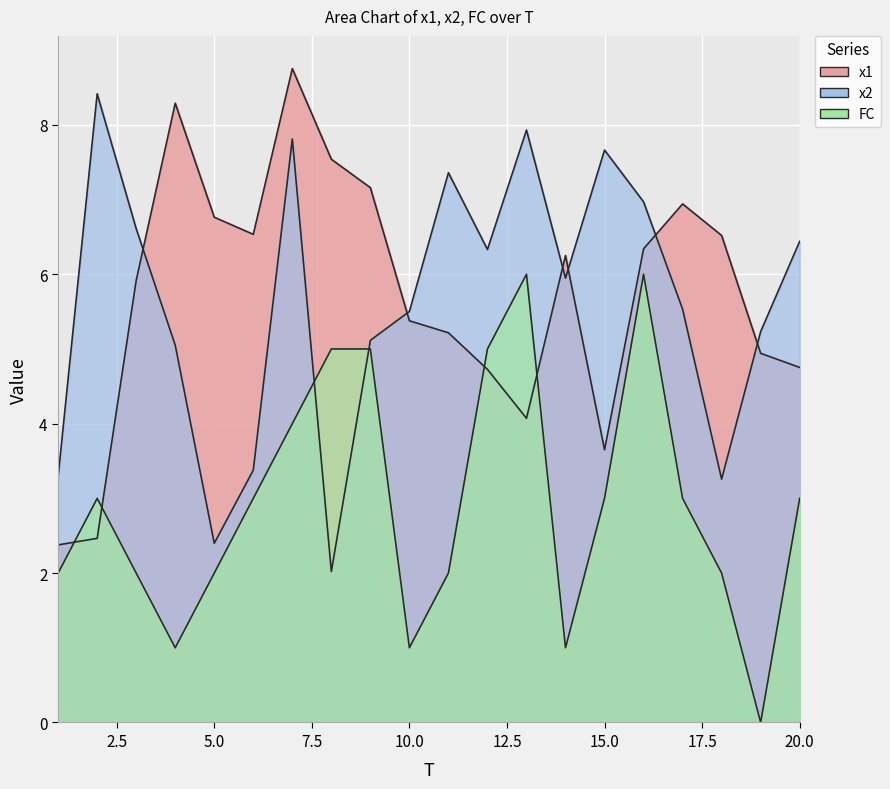

What is the value of the x2 point at the 2nd from the left?

8.4